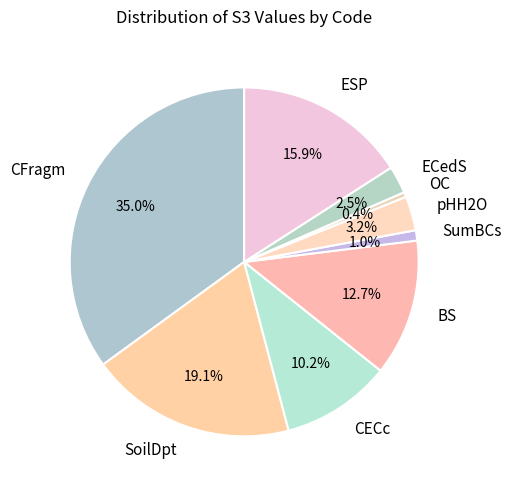

How many segments does this pie chart have?

9